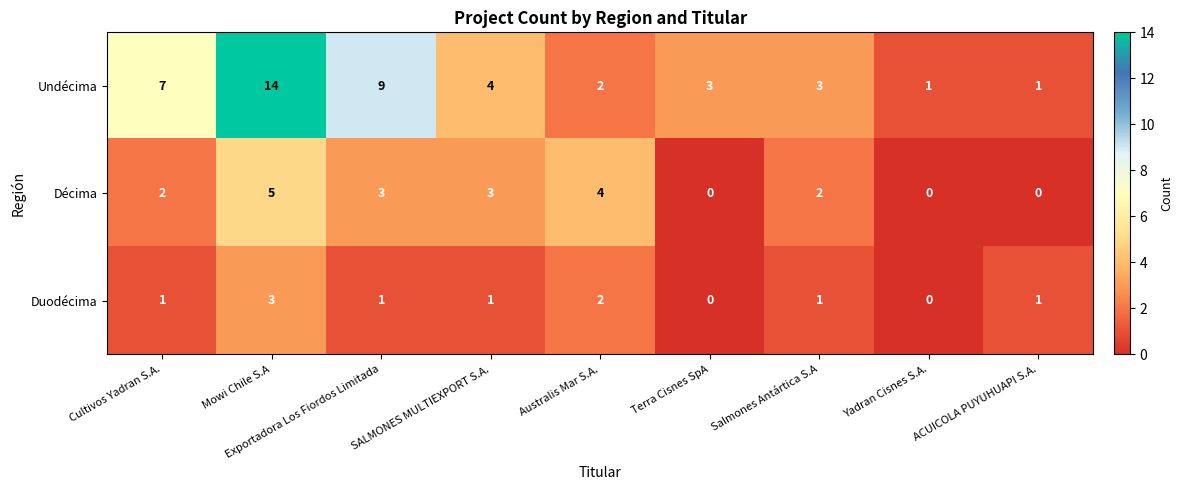

What is the sum of the Undécima values at Terra Cisnes SpA and Mowi Chile S.A?

17